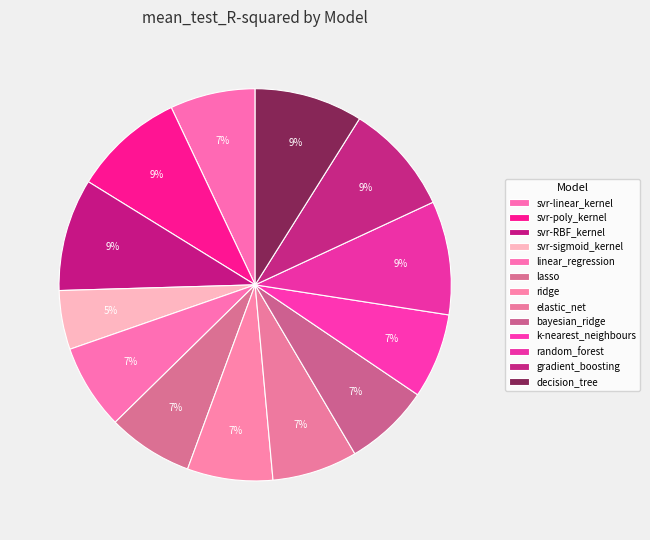

Does lasso account for over 50% of the chart?

No